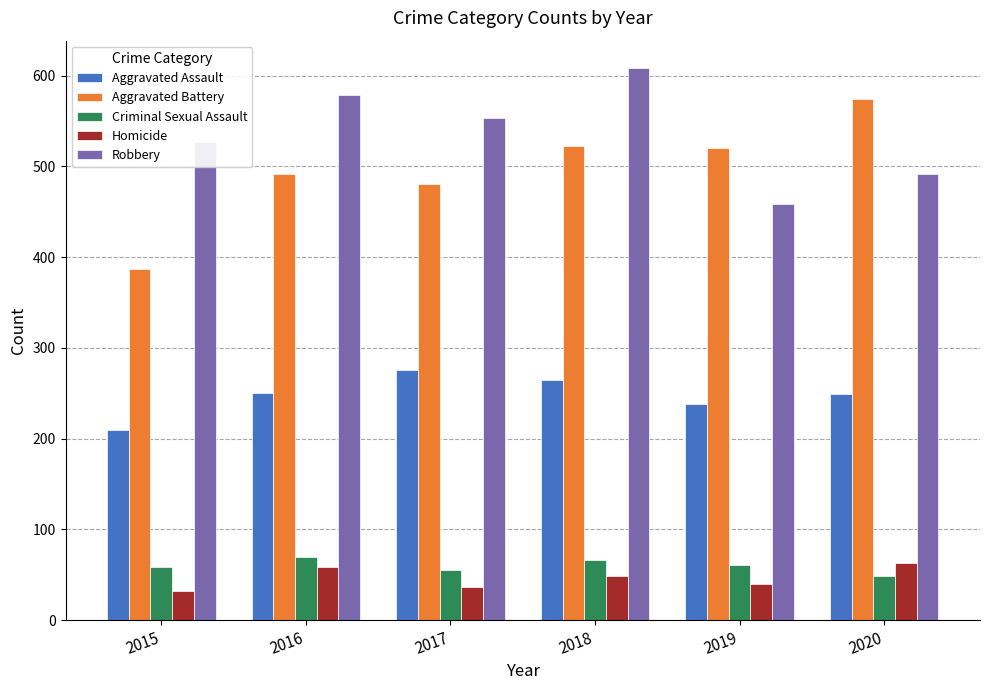

Where does the Criminal Sexual Assault series first go above 61?

2016